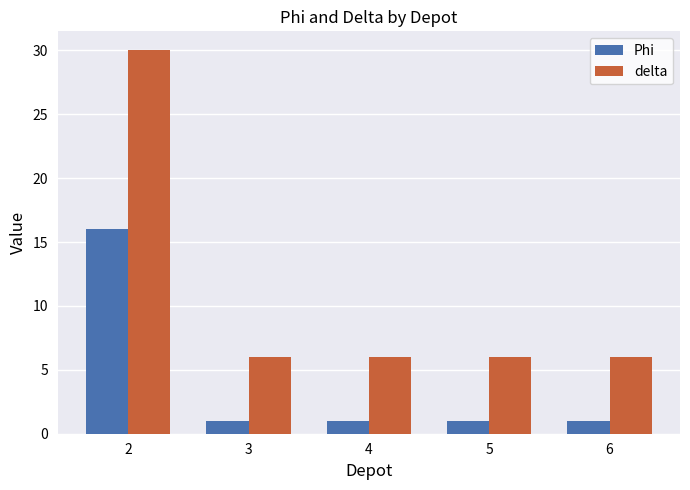

At which category does the chart reach its peak across all series?

2